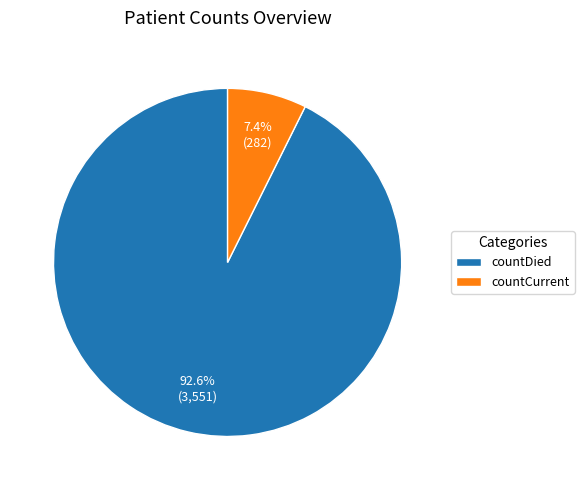

Which category has the biggest portion of the pie?

countDied